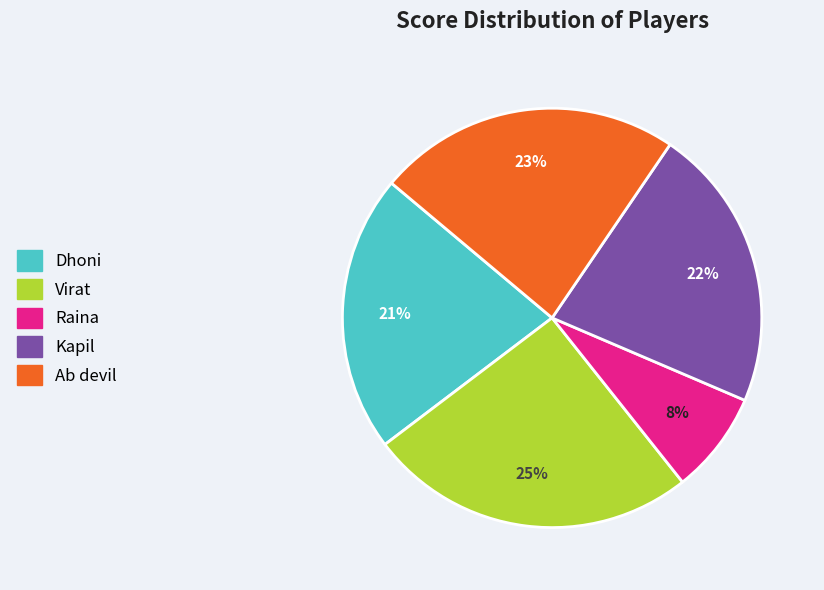

To the nearest percent, what is the difference between the largest and smallest slice percentages?

17%